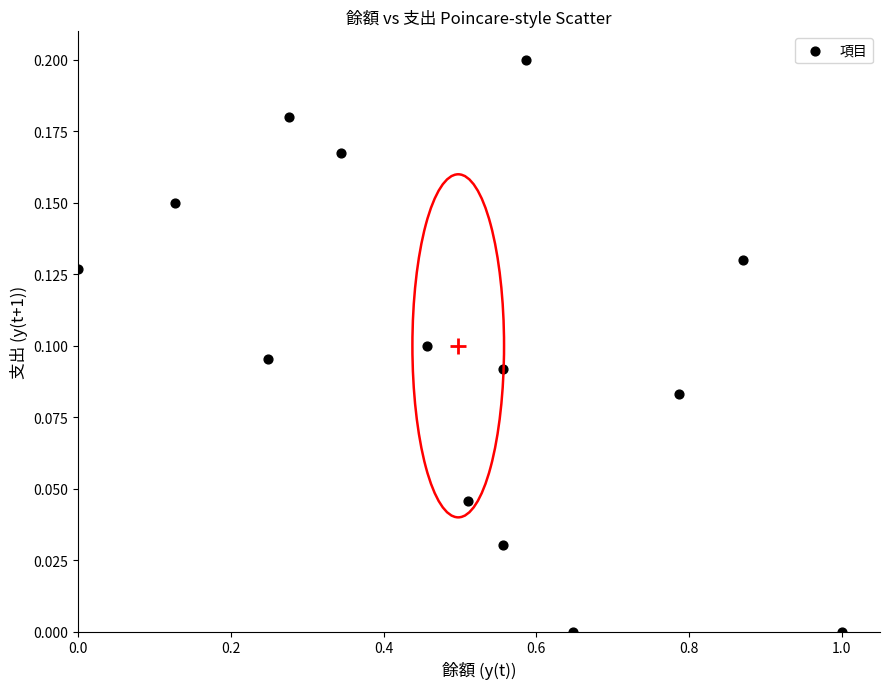

What is the range of X values (max minus min)?

1.0